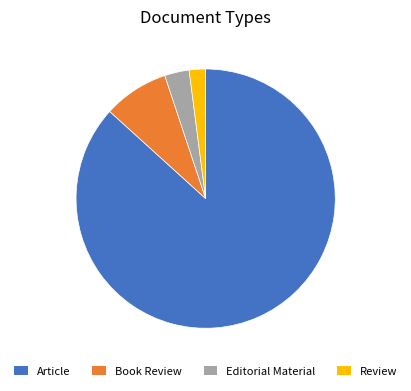

How many segments does this pie chart have?

4